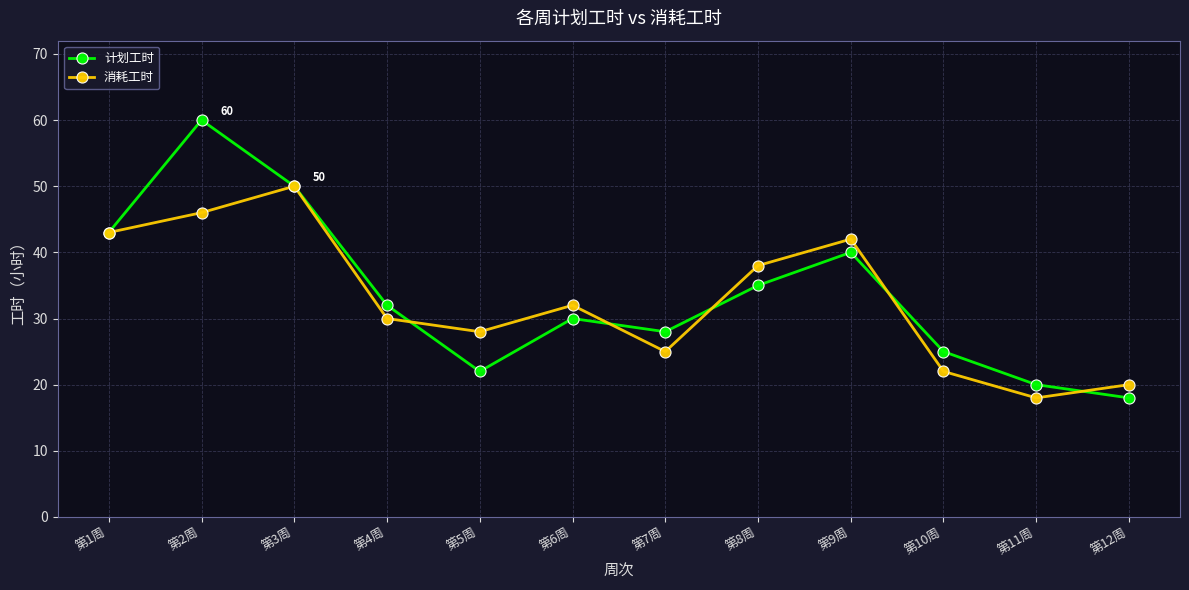

True or false: 计划工时 has more than 0 interior local peaks.

True